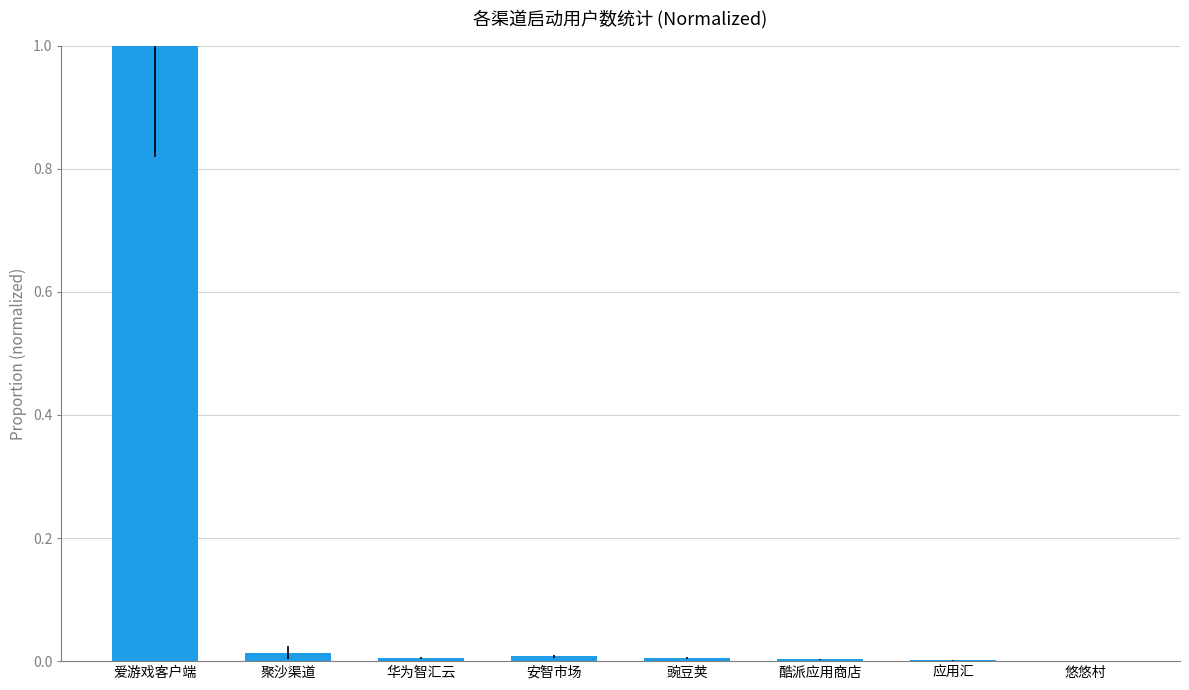

Which category has the highest value across all series?

爱游戏客户端